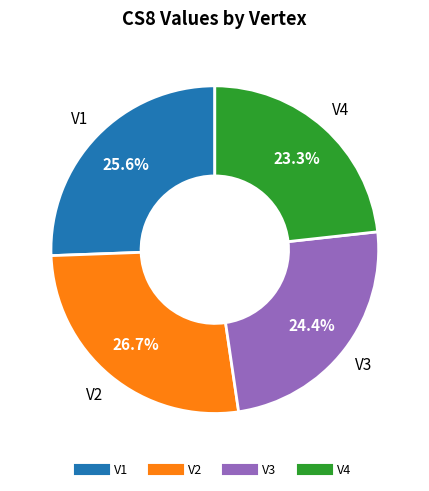

To the nearest percent, what is the average slice percentage?

25%